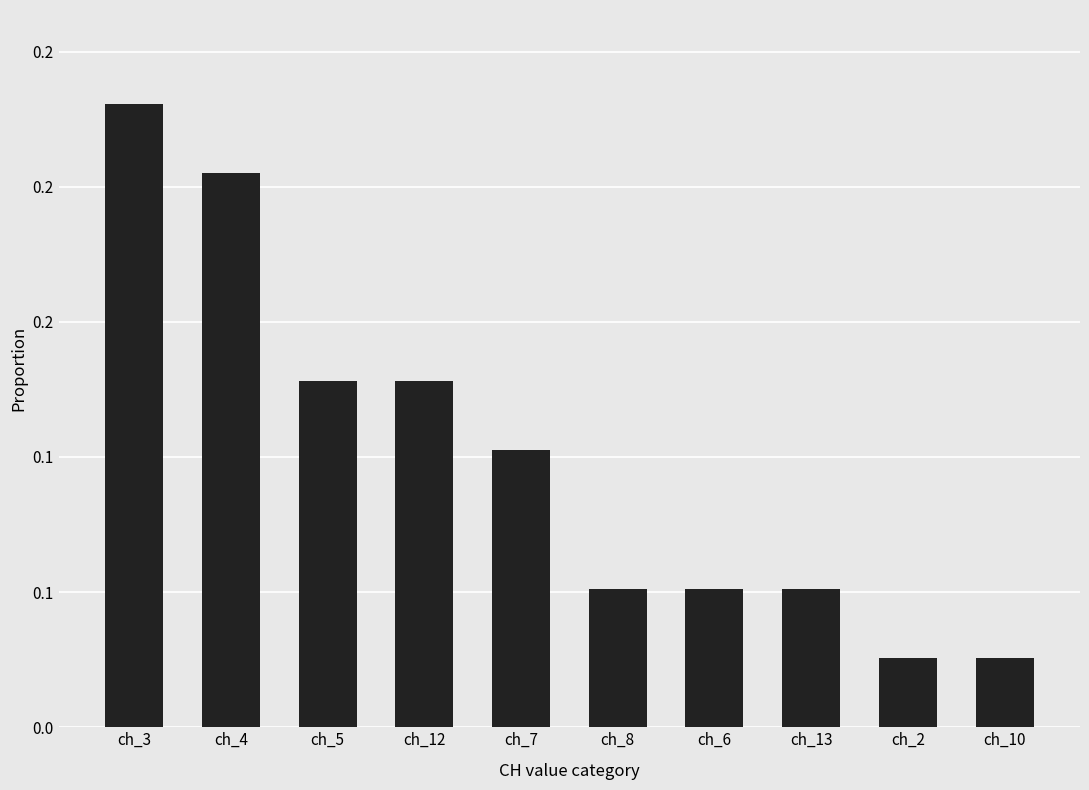

Does the chart contain any negative values?

No